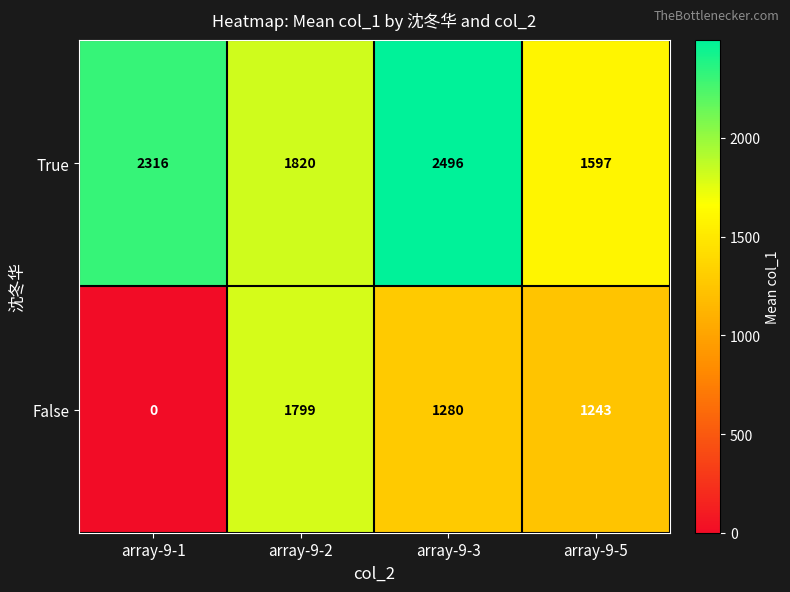

What is the approximate value of True at array-9-5?

1597